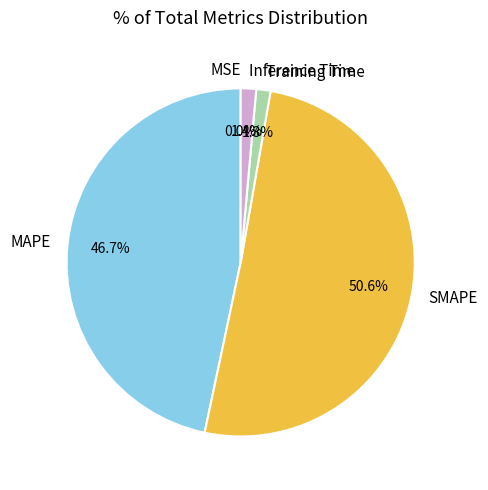

To the nearest percent, what is the combined percentage of SMAPE and MAPE?

97%